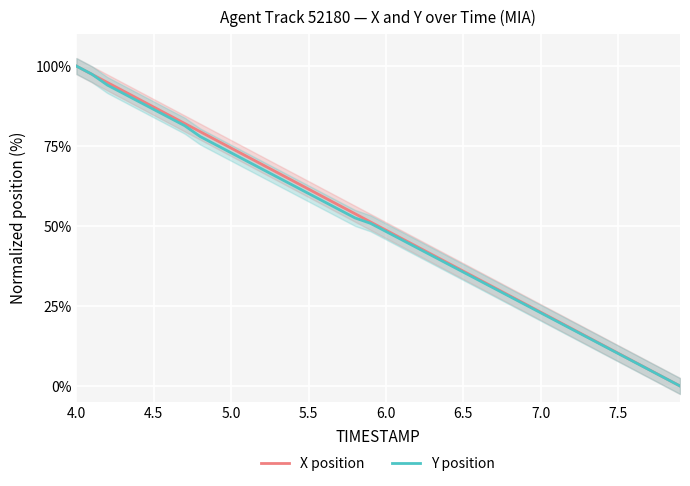

Is it true that X position equals 23.1 at 7.0?

True